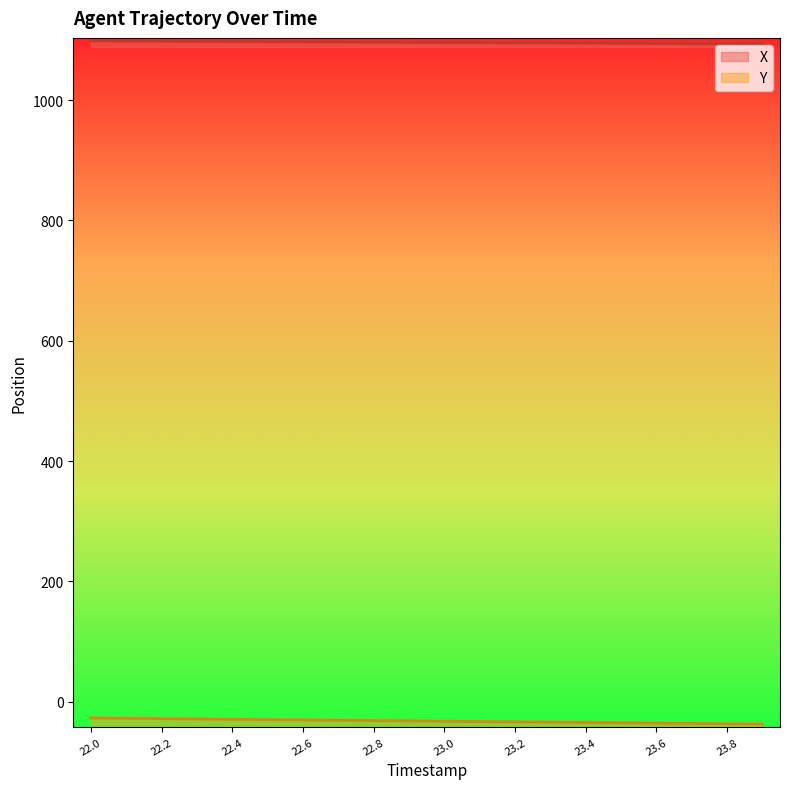

Which series has the largest range (max minus min)?

Y